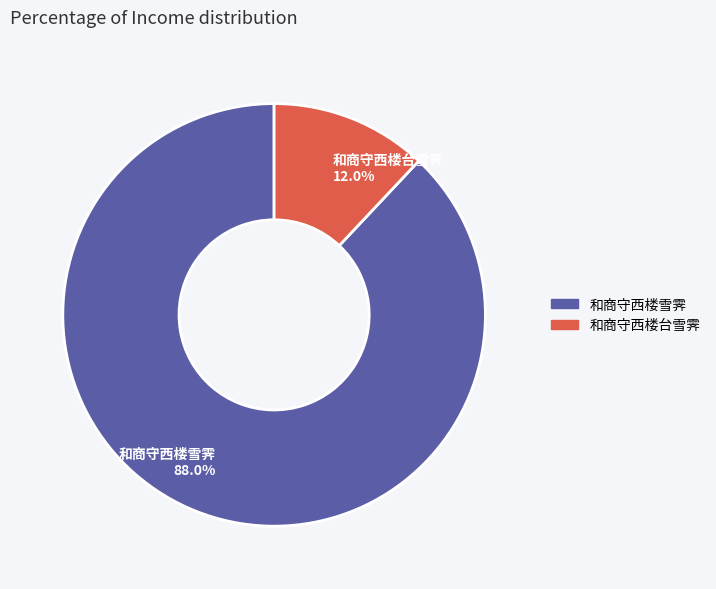

How many segments does this pie chart have?

2